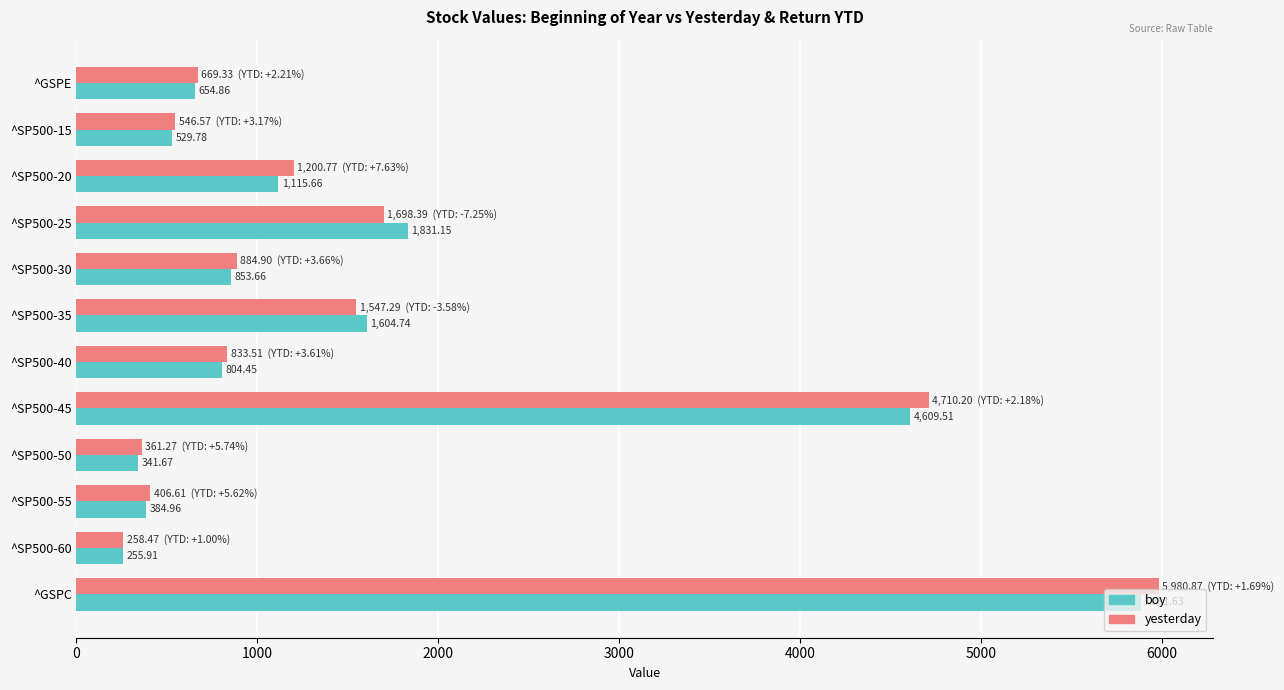

How many data points in yesterday are less than 884?

6